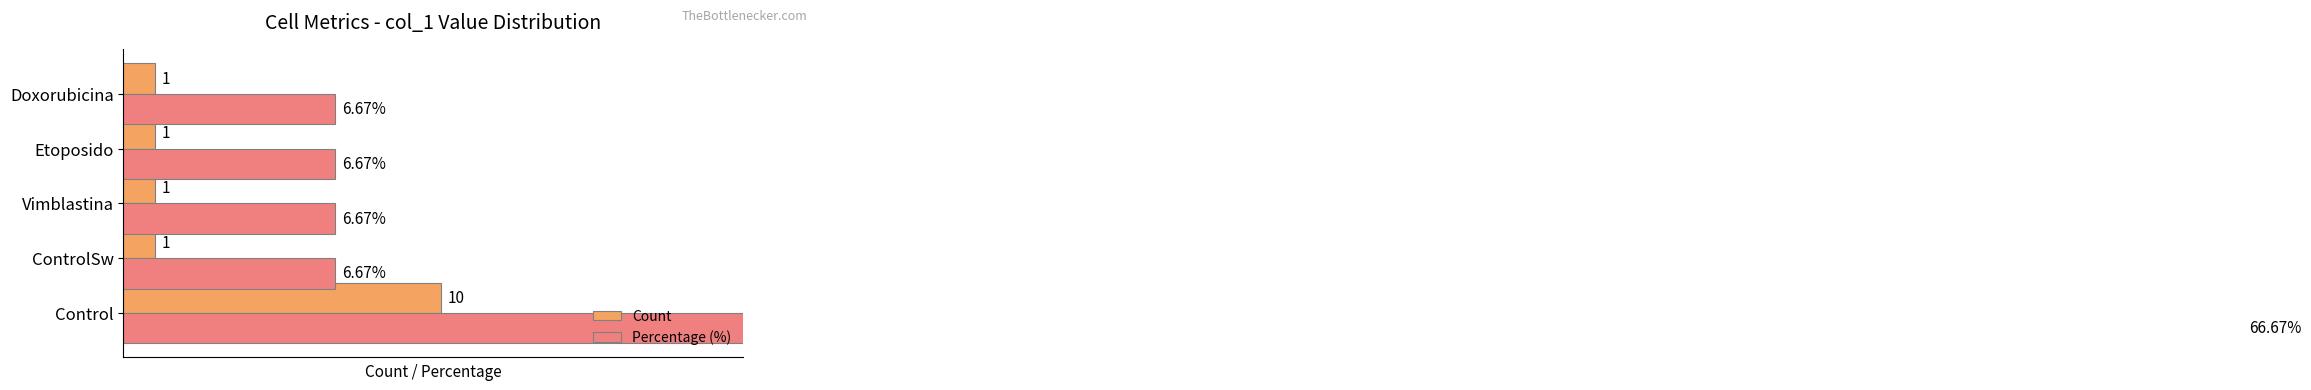

True or false: Percentage (%) has a value of 16.2 at Control.

False